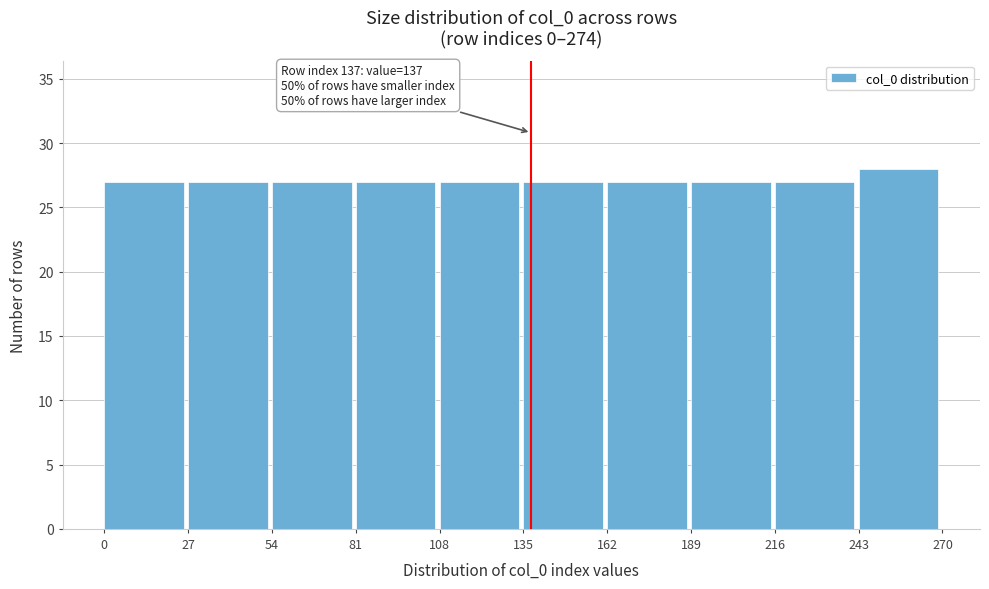

Which range on the x-axis has the tallest bar?

243 to 270